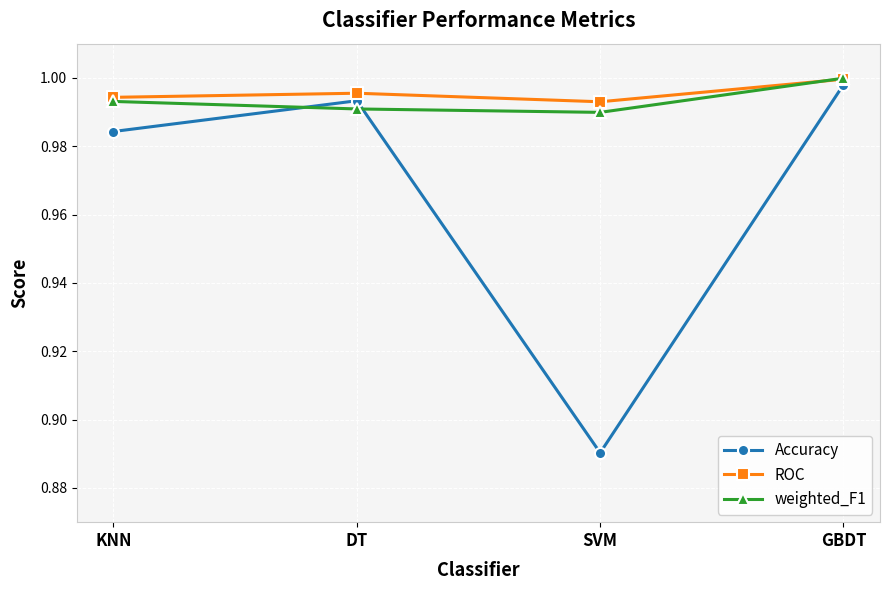

Does the chart display data point markers on the line(s)?

Yes